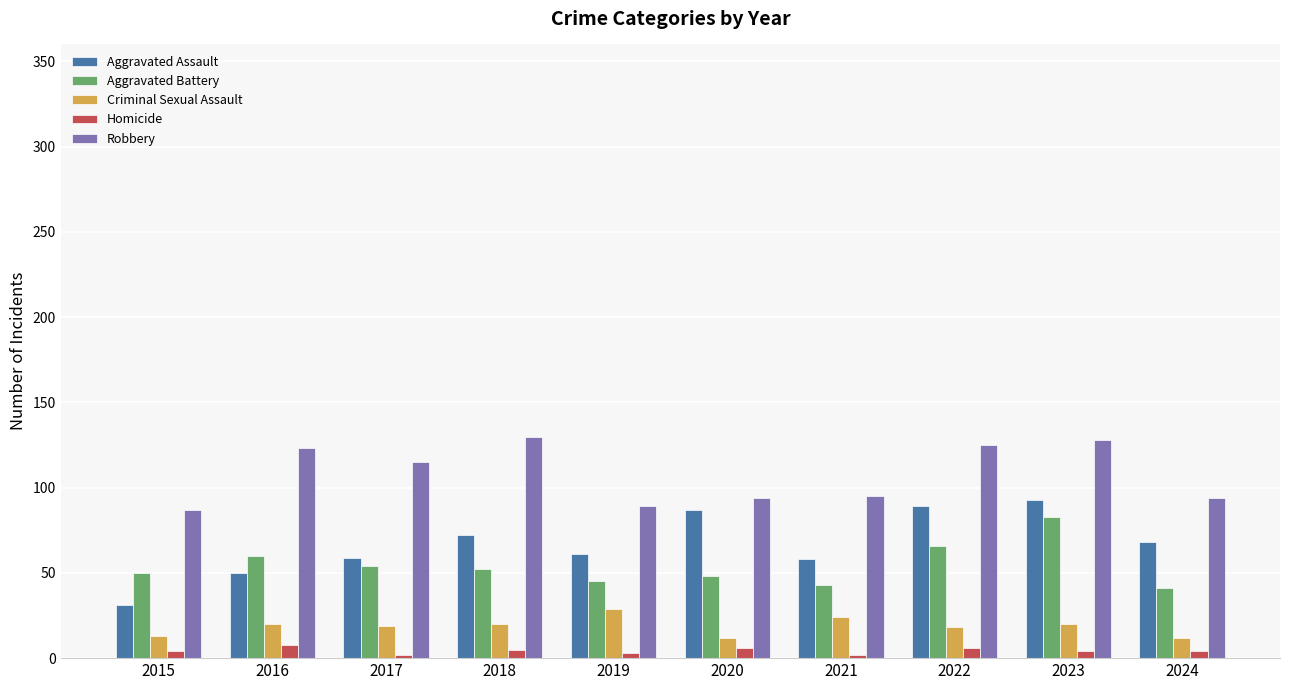

What is the spread (max minus min) of values at 2016?

115